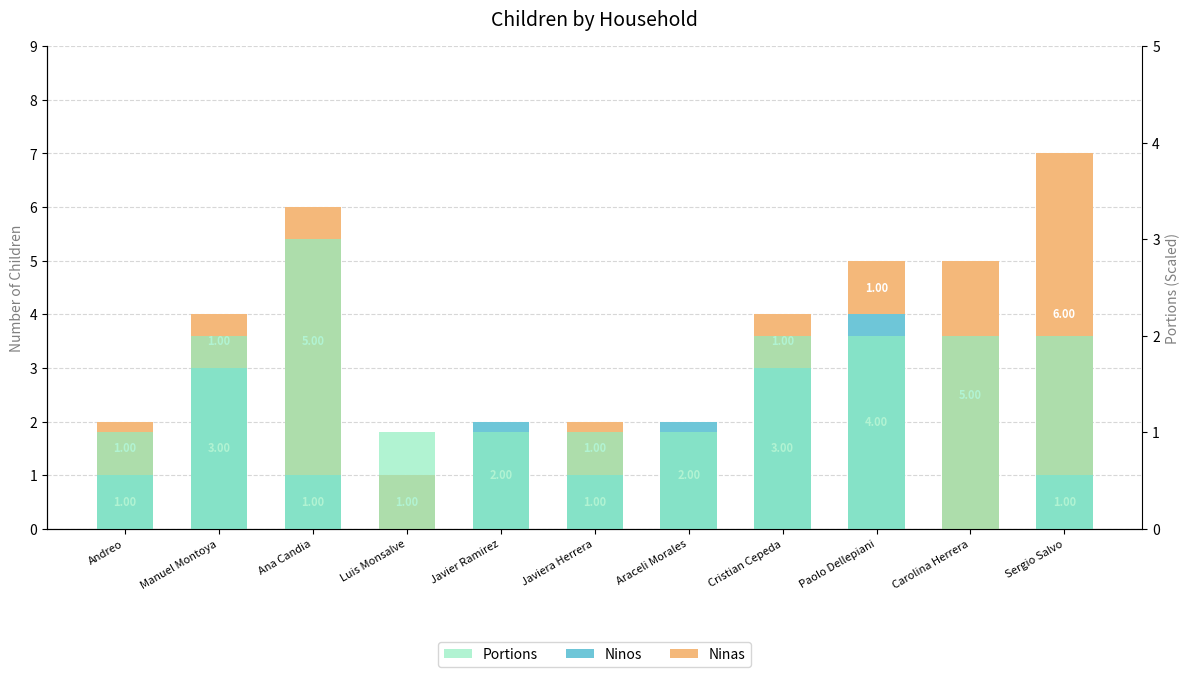

What is the total value across all series at Manuel Montoya?

6